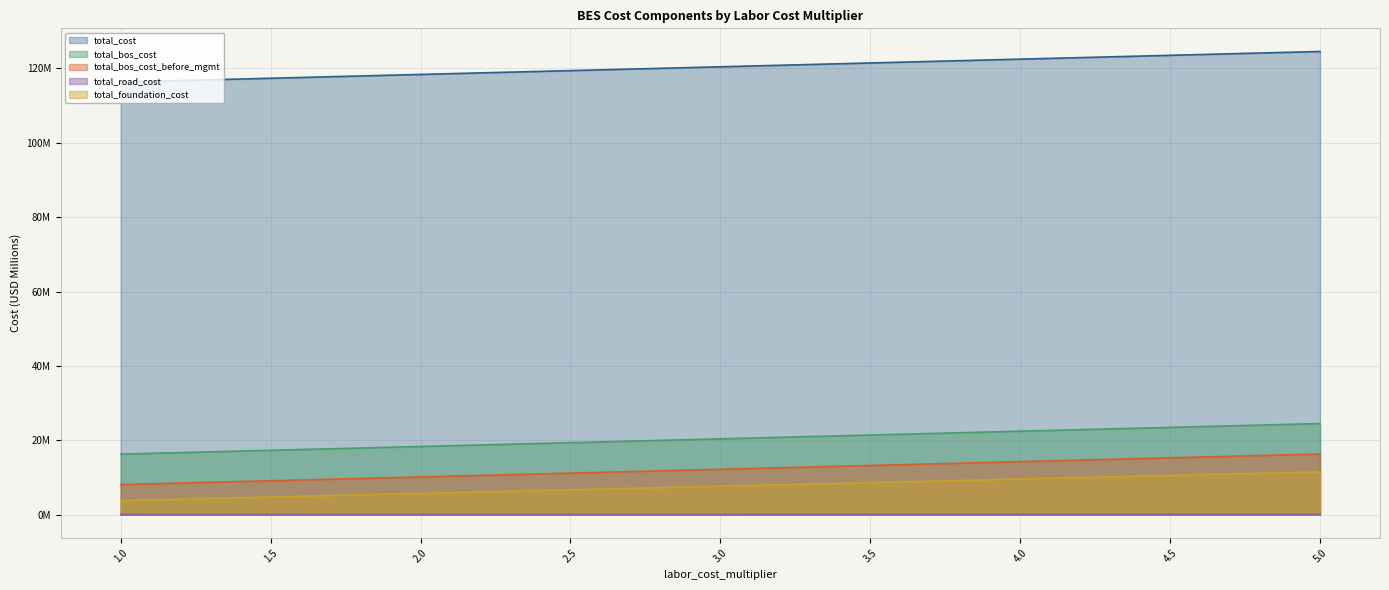

What is the value of the total_bos_cost point at the 9th from the left?

24.5